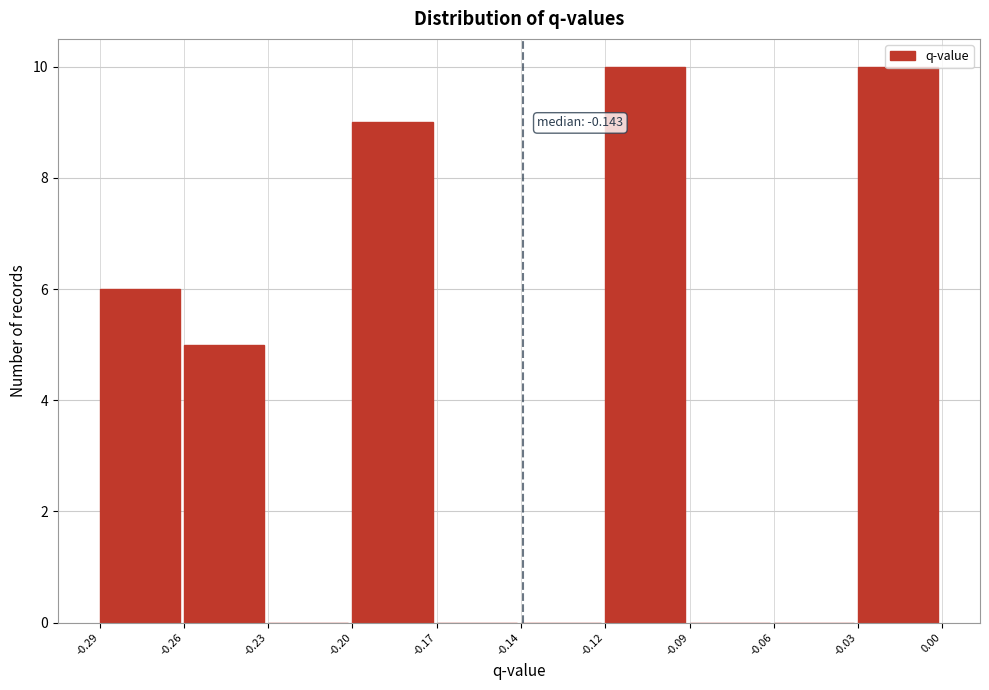

What is the sum of the values at -0.26 and -0.20?

14